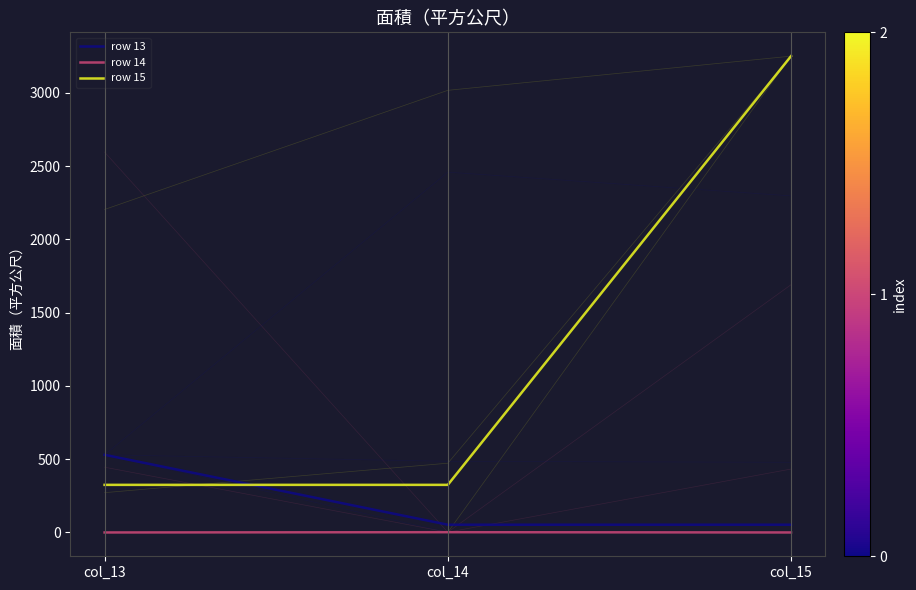

How many values in the row 13 series exceed 53?

1